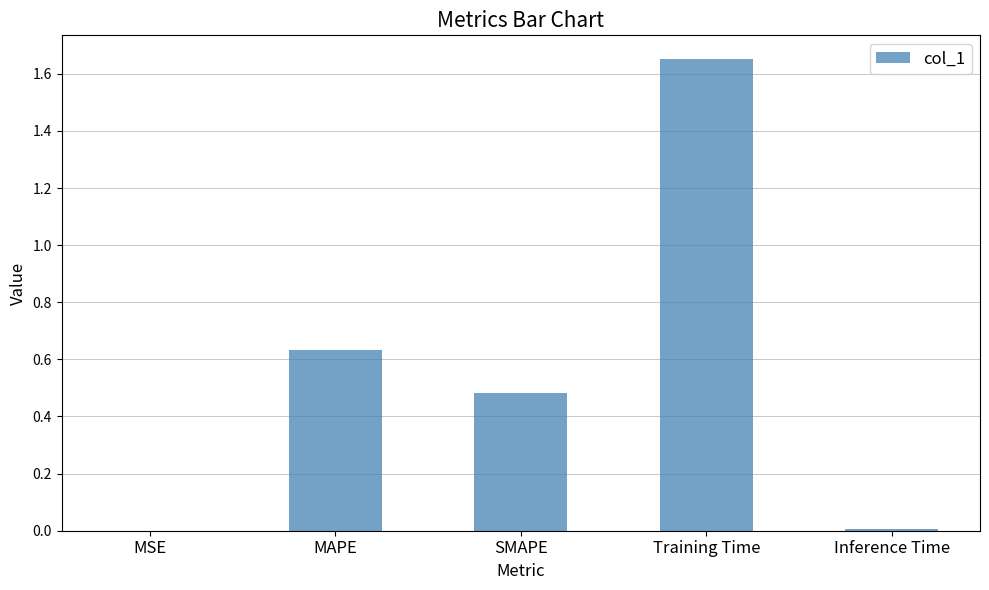

Approximately how many times larger is the value at SMAPE compared to Training Time?

0.3